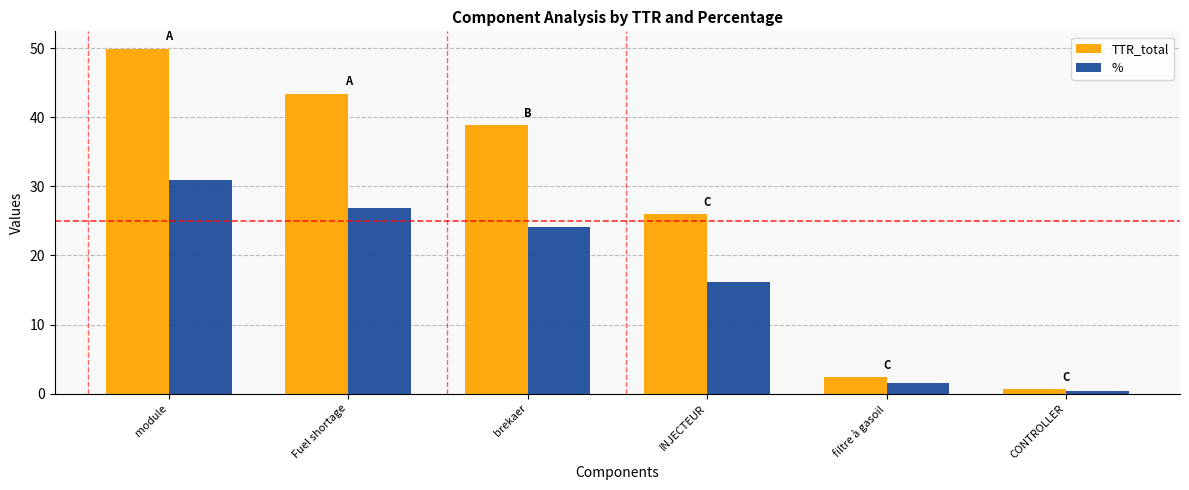

True or false: % has a value of 24.1 at brekaer.

True